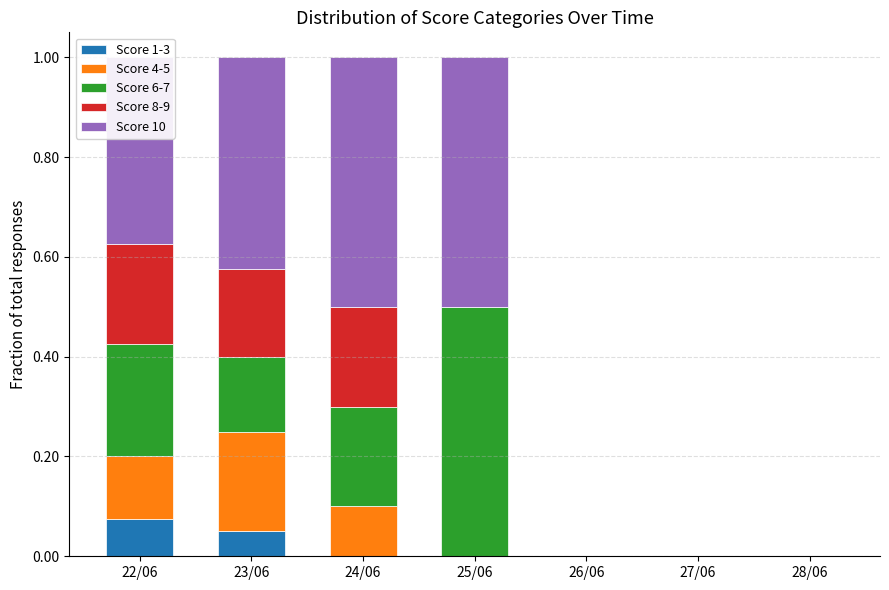

What is the total value across all series at 25/06?

1.0